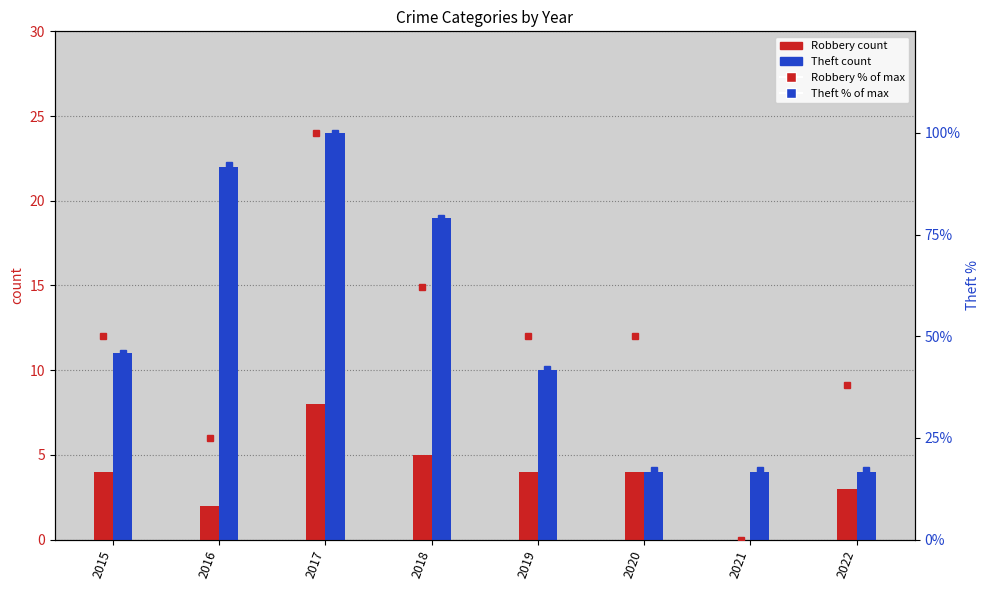

What is the average value of the Robbery % of max series?

47